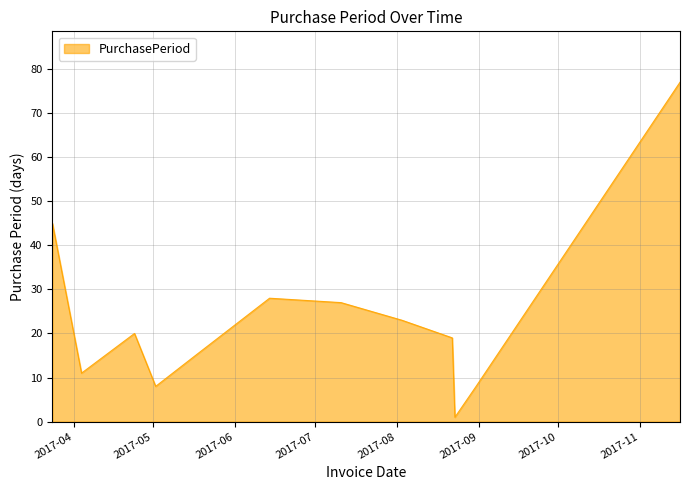

What is the maximum value shown in the chart?

77